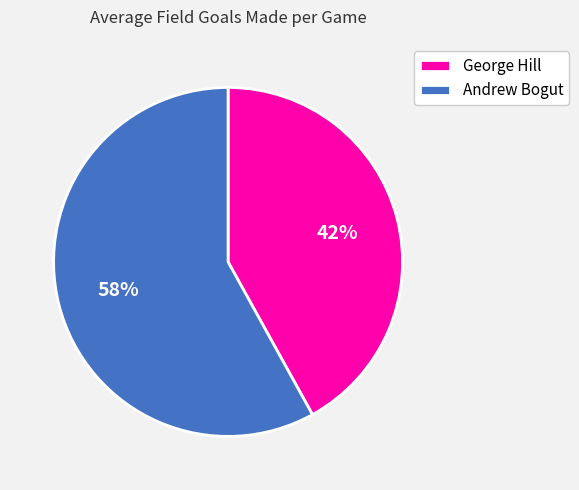

To the nearest percent, what is the average slice percentage?

50%